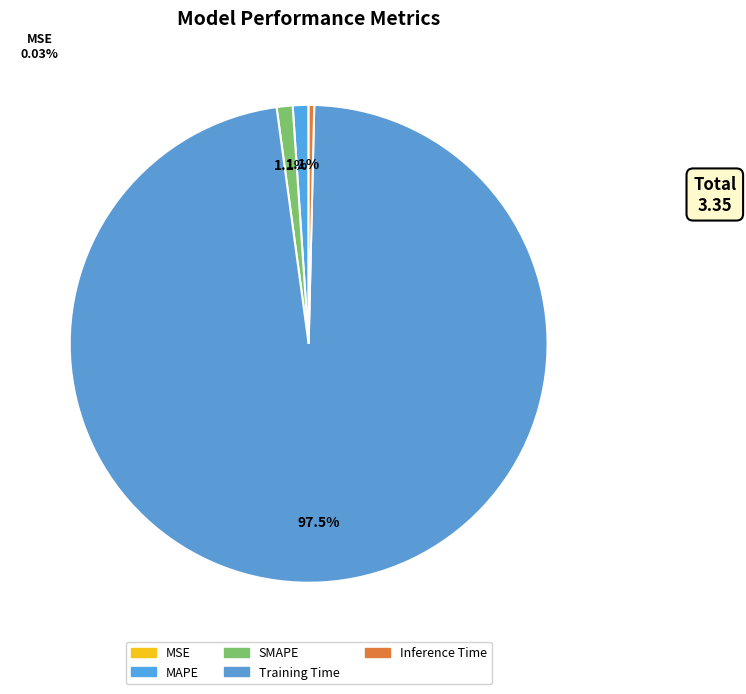

To the nearest percent, what is the average slice percentage?

20%